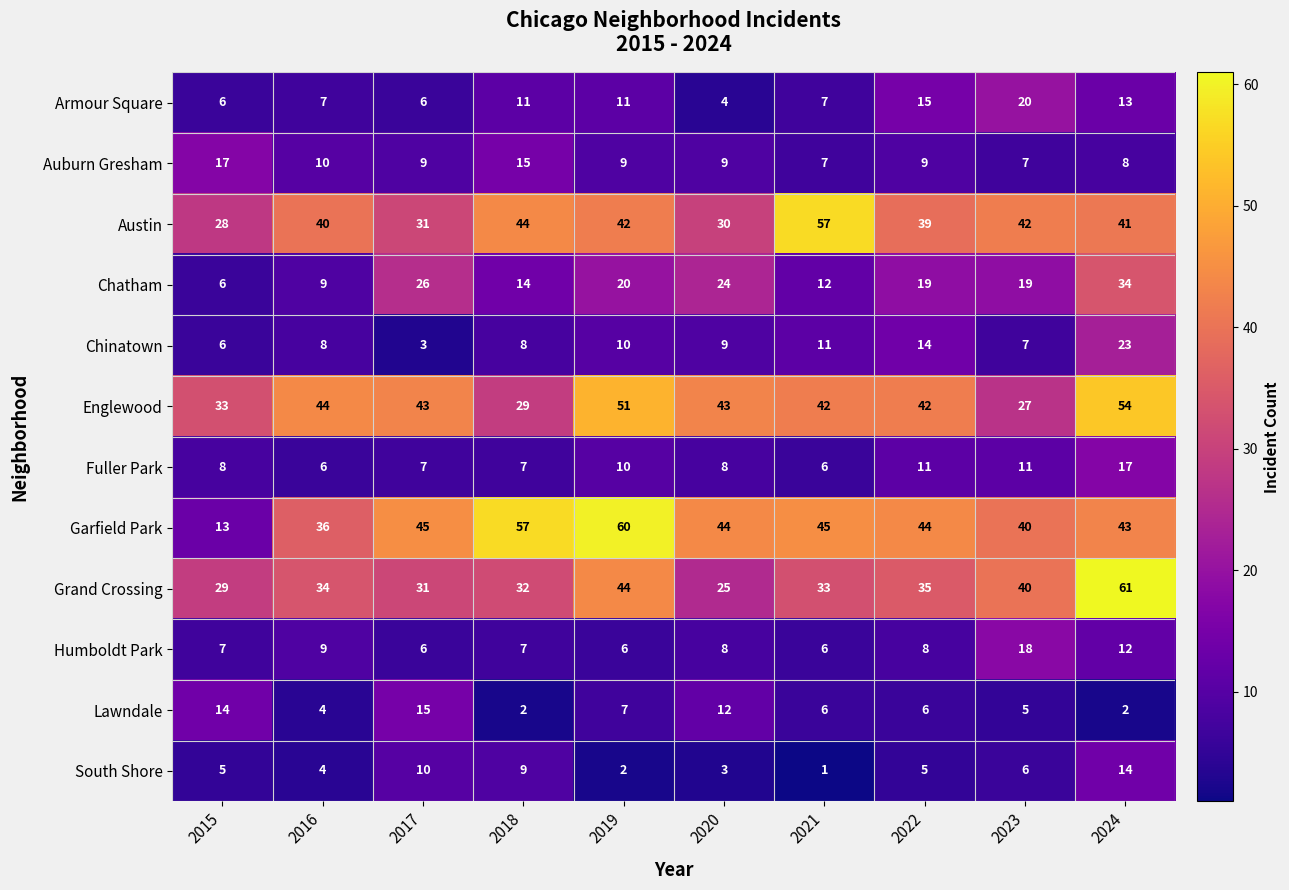

Is it true that Austin equals 28 at 2015?

True